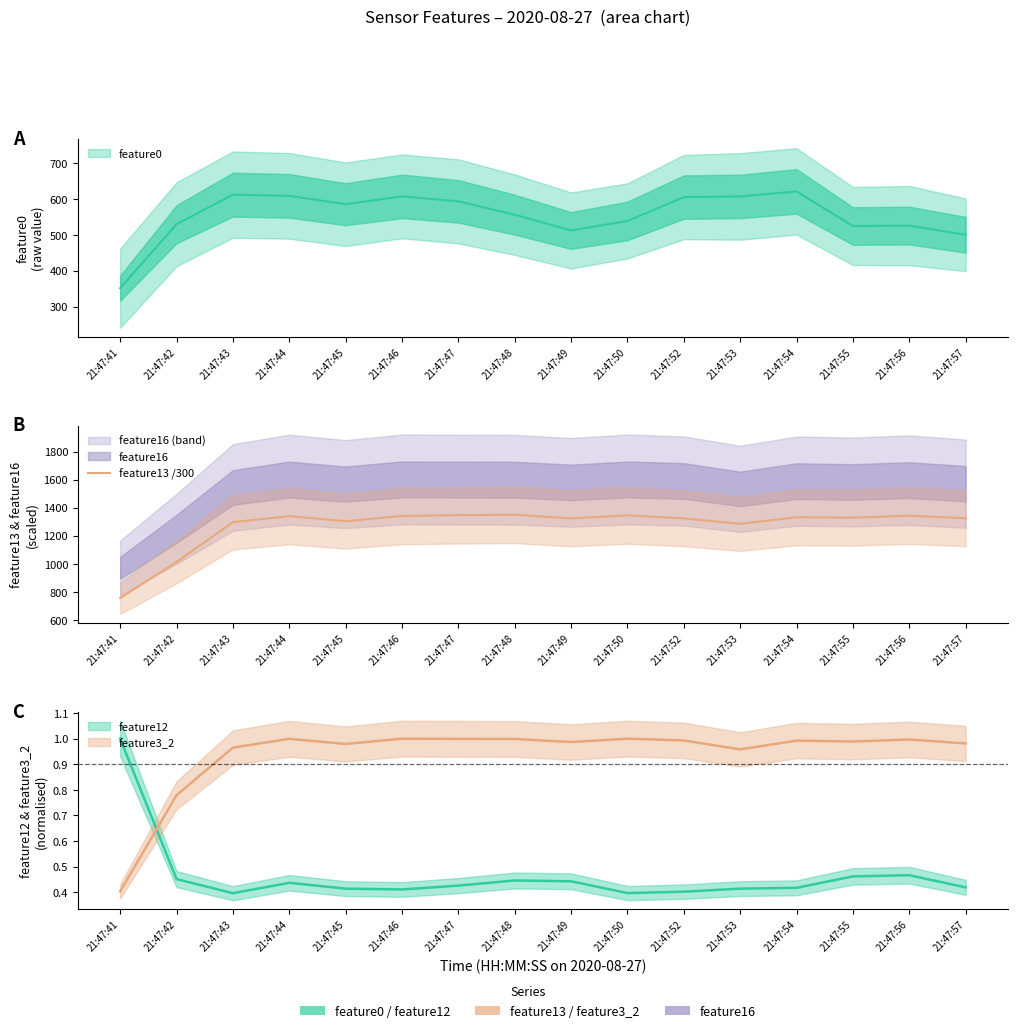

How many data points are less than 1328?

8